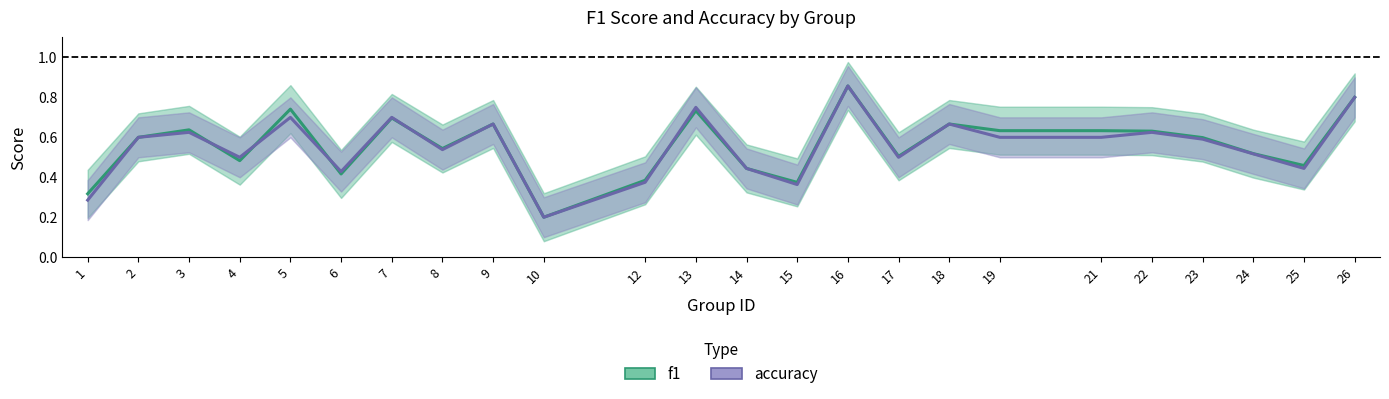

What is the value of the accuracy point at the 18th from the left?

0.6